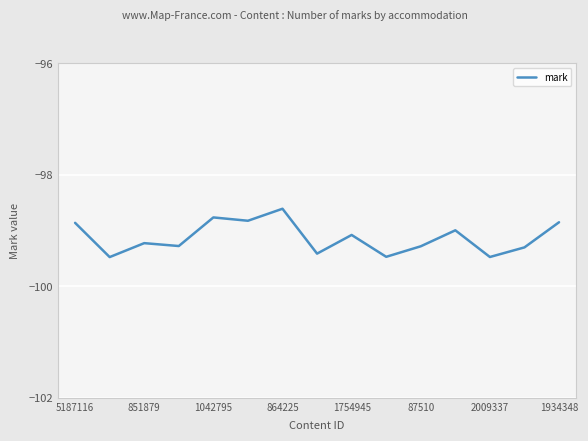

What is the smallest value displayed?

-99.5